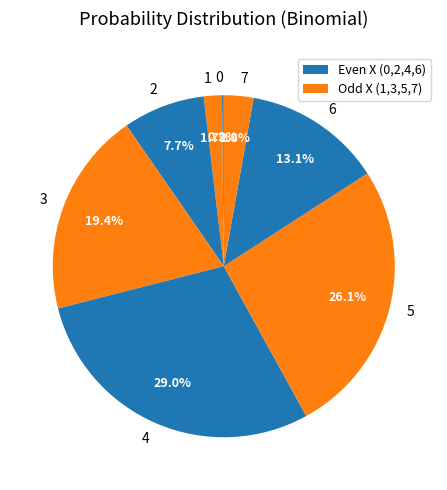

To the nearest percent, what is the difference between the largest and smallest slice percentages?

29%